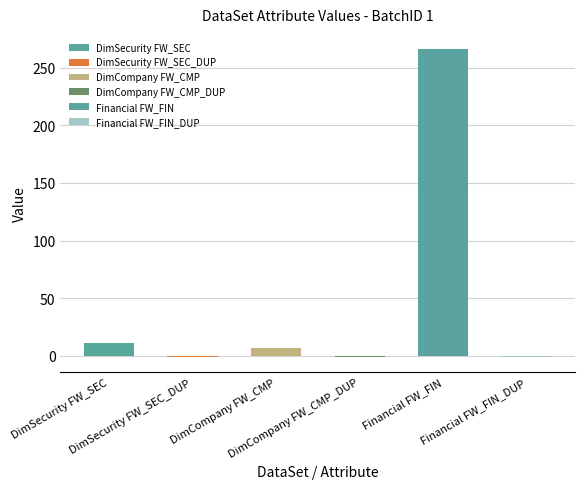

What is the value of the 2nd bar from the left?

-1